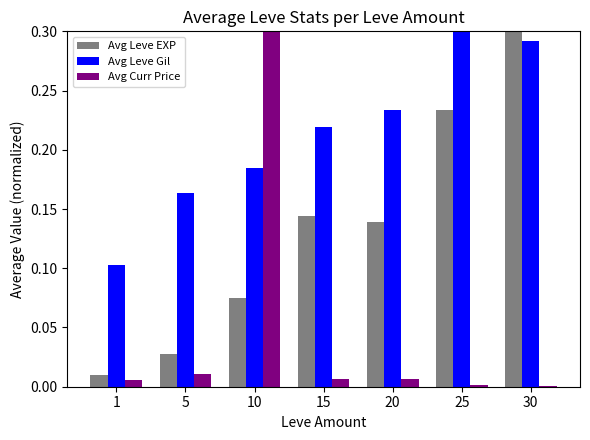

What is the sum of all Avg Leve Gil values?

1.5